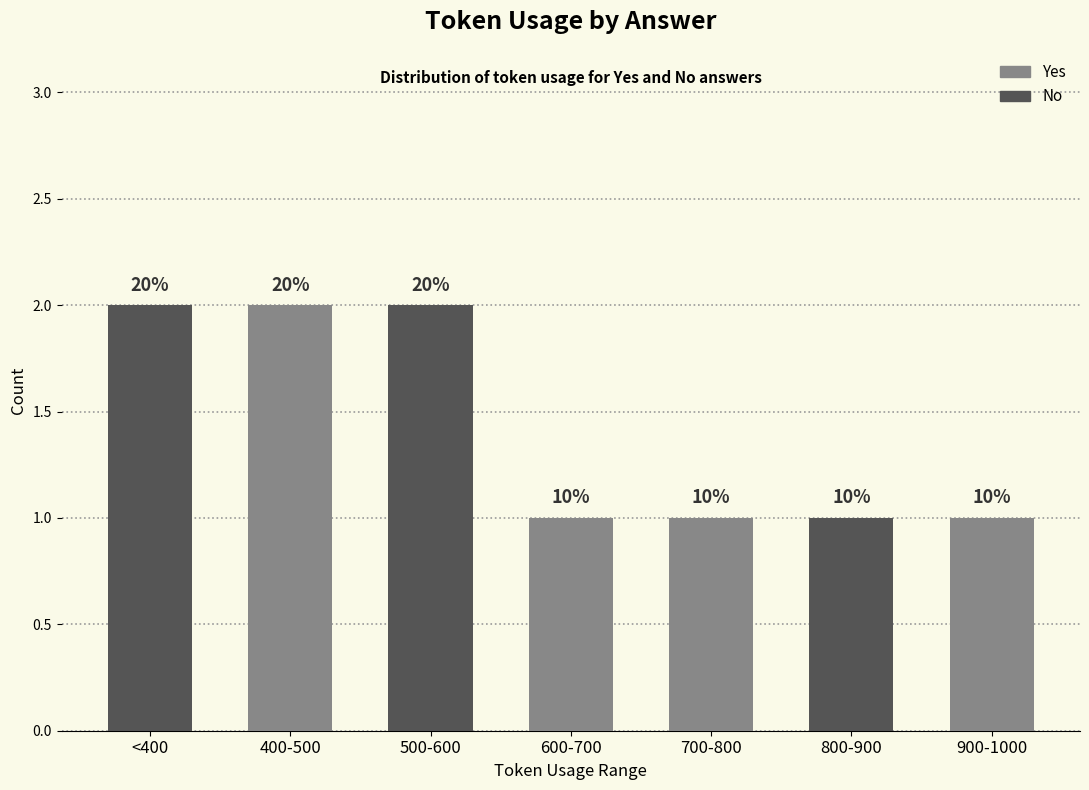

Rank the categories by Yes value from lowest to highest.

<400, 500-600, 800-900, 600-700, 700-800, 900-1000, 400-500